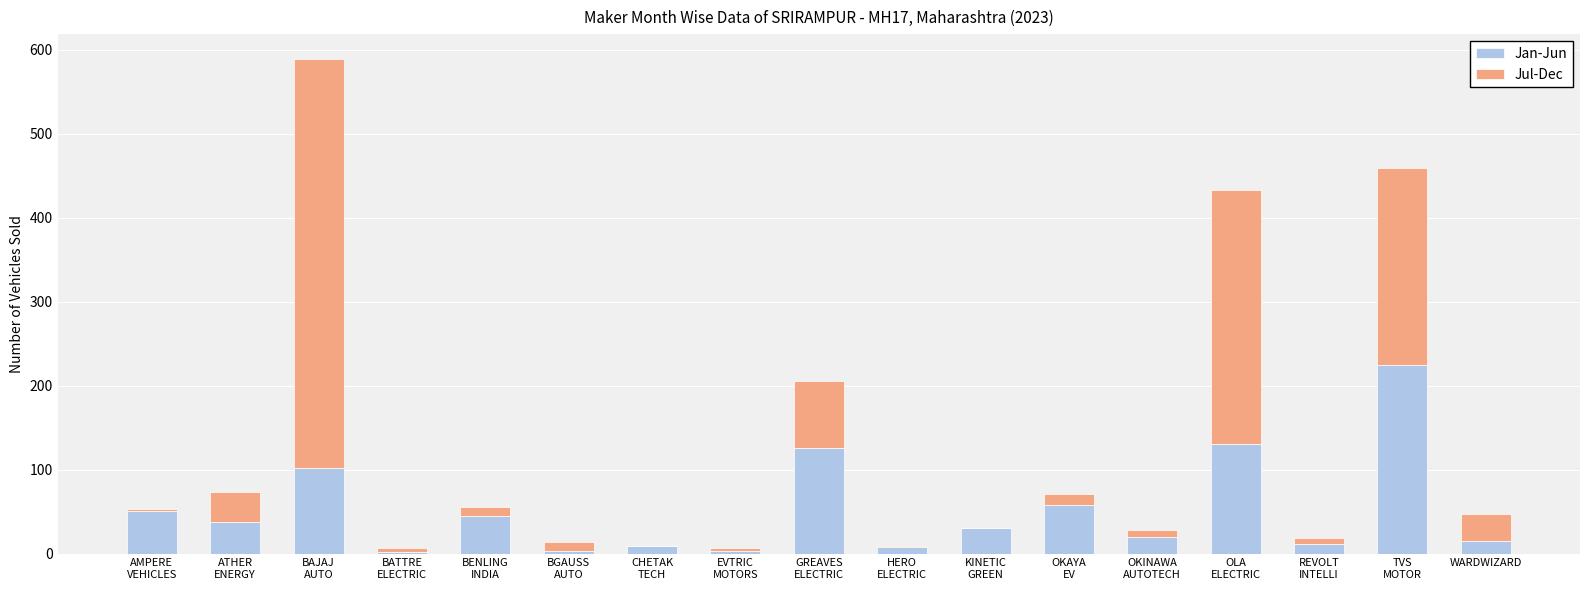

What is the maximum value for Jan-Jun?

224